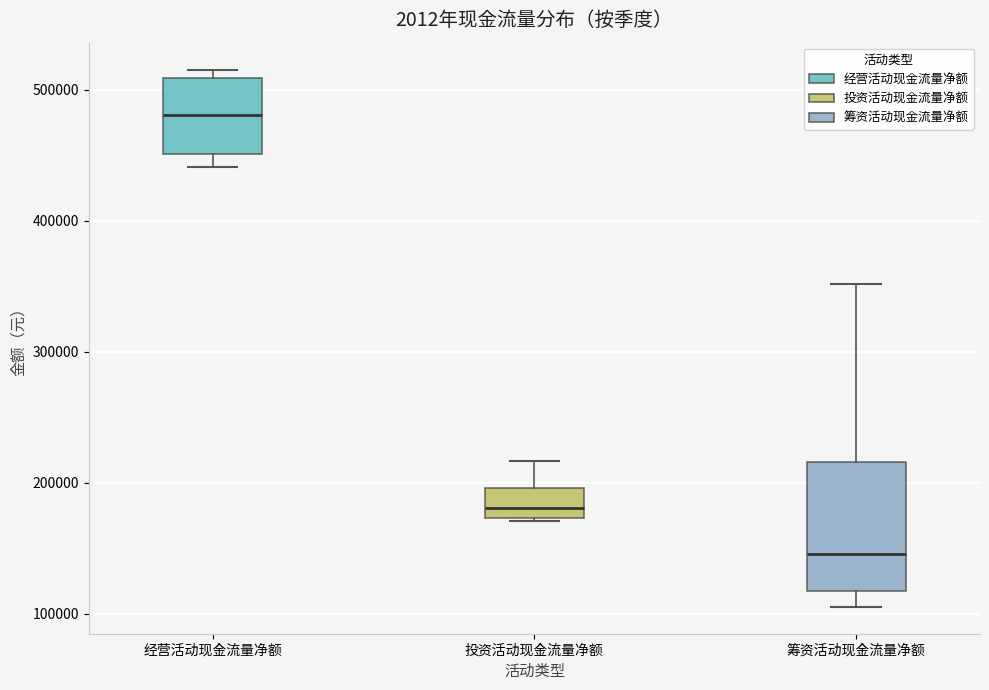

Reading left to right, transcribe this box plot: for each box, give where its median line is, the range the box spans, and where its two whiskers end, as read against the y-axis. The values are not printed on the chart, so give them approximately, as read against the axis.

经营活动现金流量净额: median 480000, box 450000 to 510000, whiskers 440000 to 520000
投资活动现金流量净额: median 180000, box 170000 to 200000, whiskers 170000 to 220000
筹资活动现金流量净额: median 150000, box 120000 to 220000, whiskers 110000 to 350000